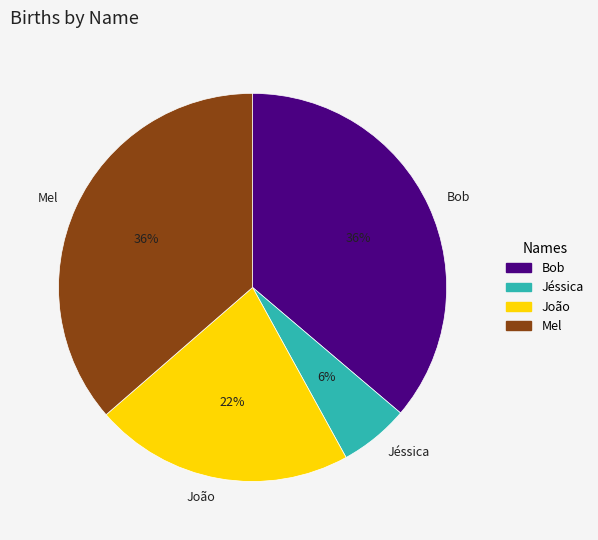

True or false: Mel accounts for 42% of the total.

False